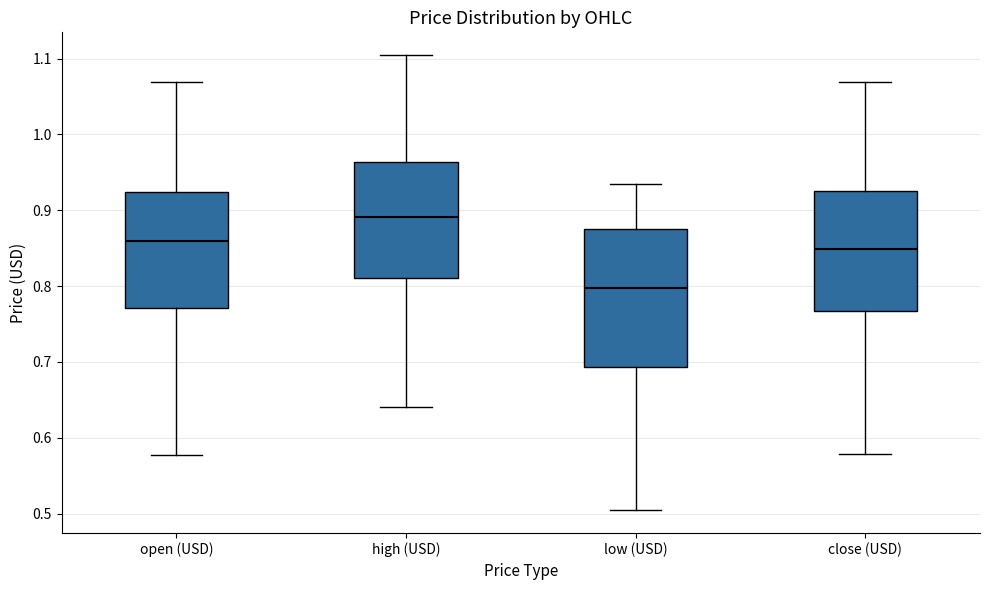

Reading left to right, read every box against the y-axis: the position of its median line, the range the box covers, and the ends of its whiskers. The values are not printed on the chart, so give them approximately, as read against the axis.

open (USD): median 0.86, box 0.77 to 0.92, whiskers 0.58 to 1.07
high (USD): median 0.89, box 0.81 to 0.96, whiskers 0.64 to 1.10
low (USD): median 0.80, box 0.69 to 0.88, whiskers 0.50 to 0.93
close (USD): median 0.85, box 0.77 to 0.92, whiskers 0.58 to 1.07